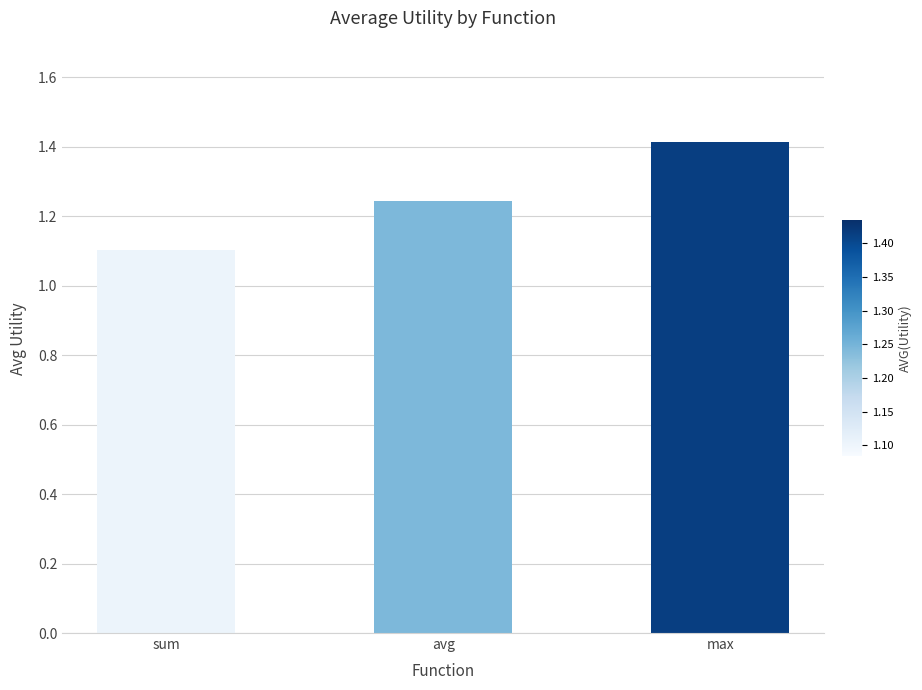

What is the label of the 3rd bar from the right?

sum